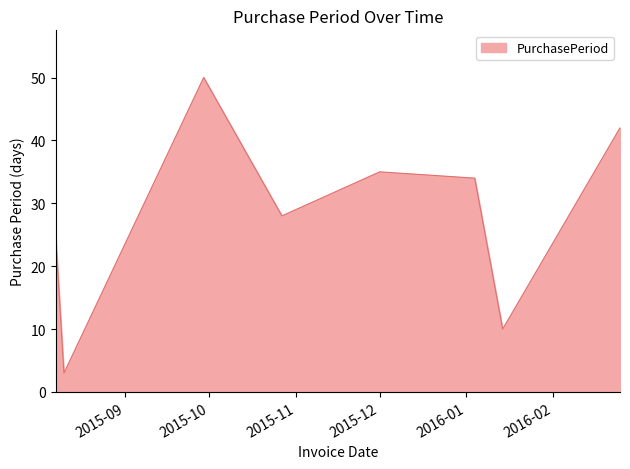

What is the difference between the second highest and minimum values?

39